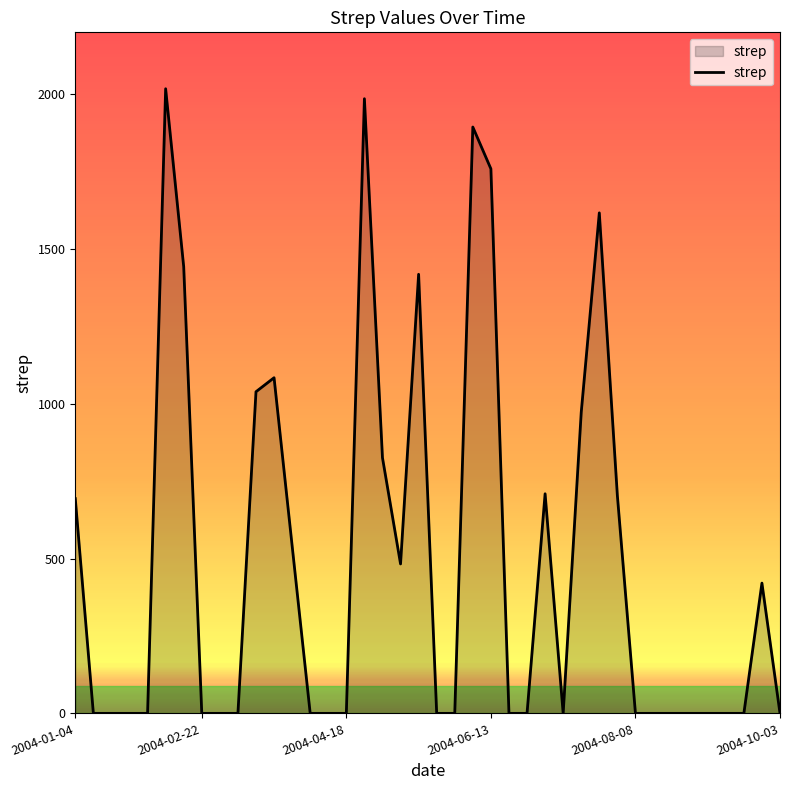

What is the difference between the maximum and minimum values?

2017.7